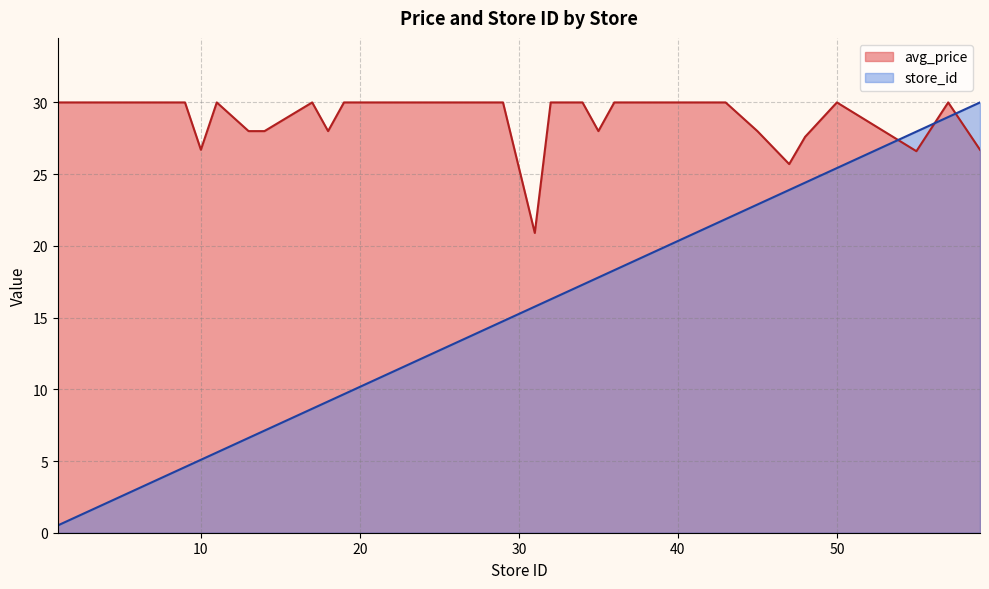

What is the difference between the second highest and second lowest values in the store_id series?

28.0